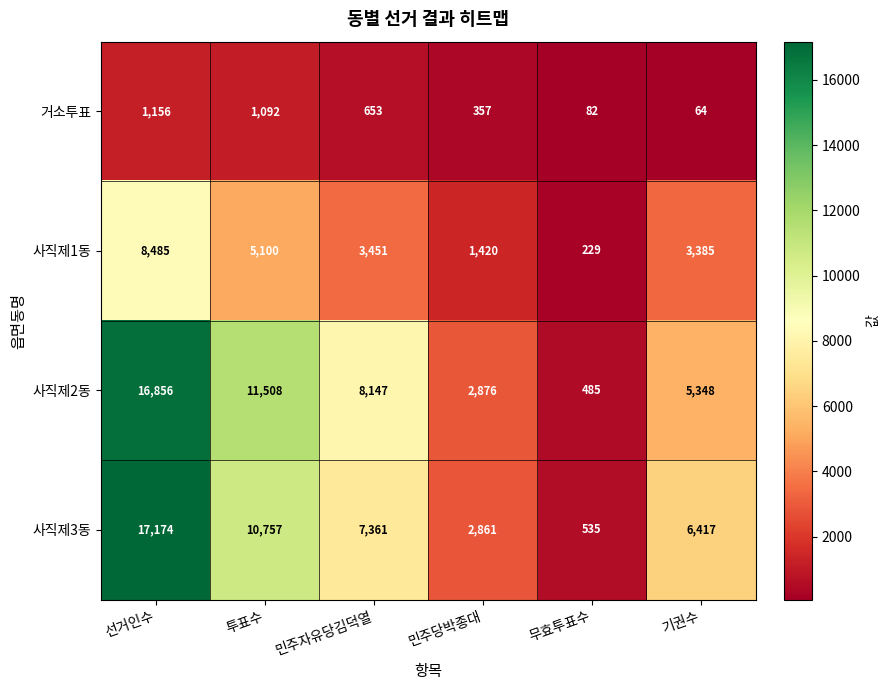

Reading left to right, what are all the values shown in this chart?

거소투표: 선거인수=1156	투표수=1092	민주자유당김덕열=653	민주당박종대=357	무효투표수=82	기권수=64
사직제1동: 선거인수=8485	투표수=5100	민주자유당김덕열=3451	민주당박종대=1420	무효투표수=229	기권수=3385
사직제2동: 선거인수=16856	투표수=11508	민주자유당김덕열=8147	민주당박종대=2876	무효투표수=485	기권수=5348
사직제3동: 선거인수=17174	투표수=10757	민주자유당김덕열=7361	민주당박종대=2861	무효투표수=535	기권수=6417